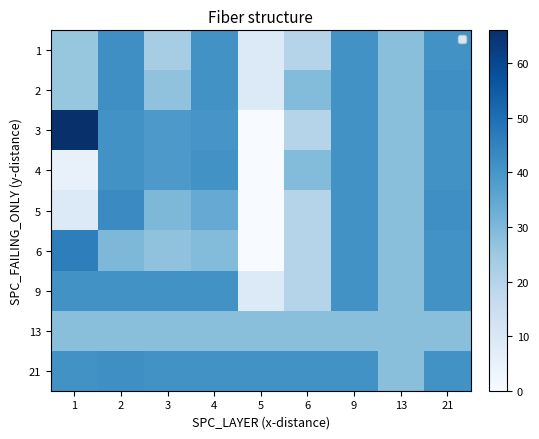

Which category has the lowest value across all series?

5